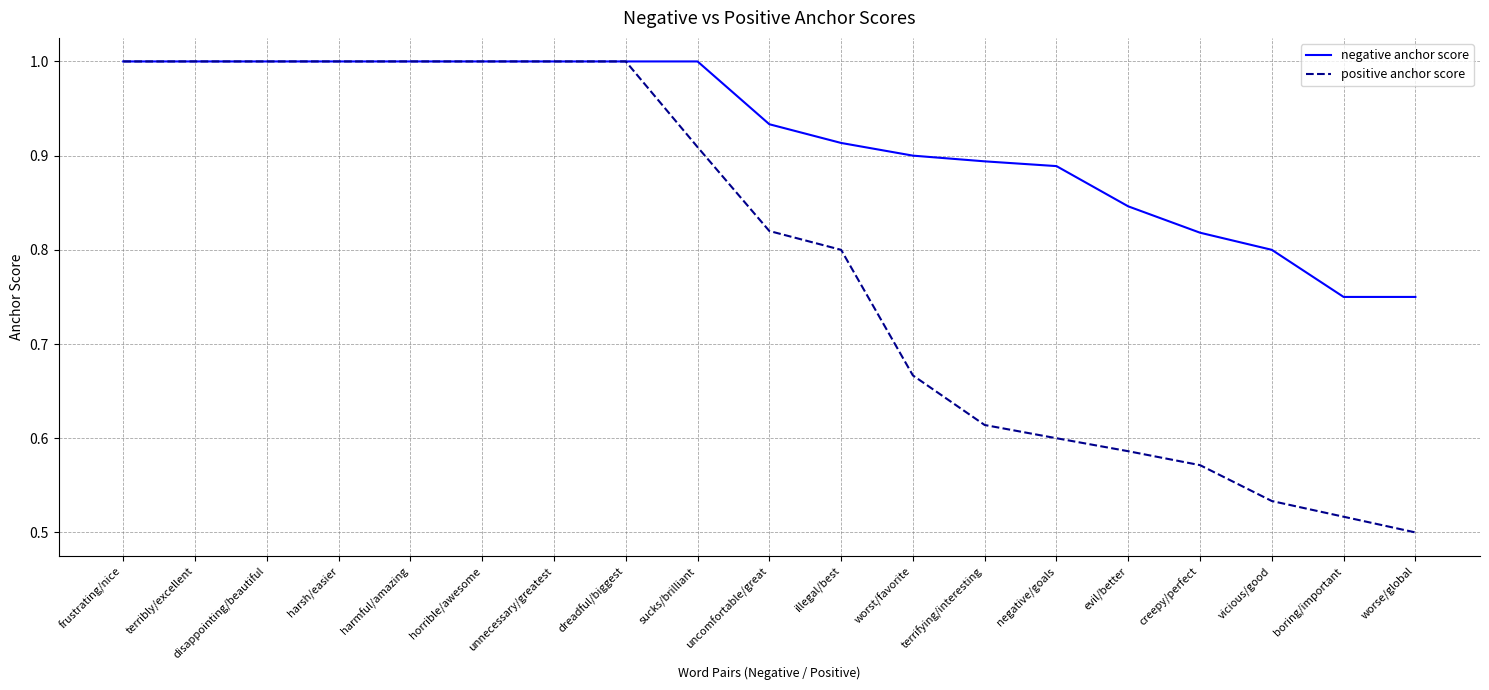

Rank the series by their average value, from highest to lowest.

negative anchor score, positive anchor score